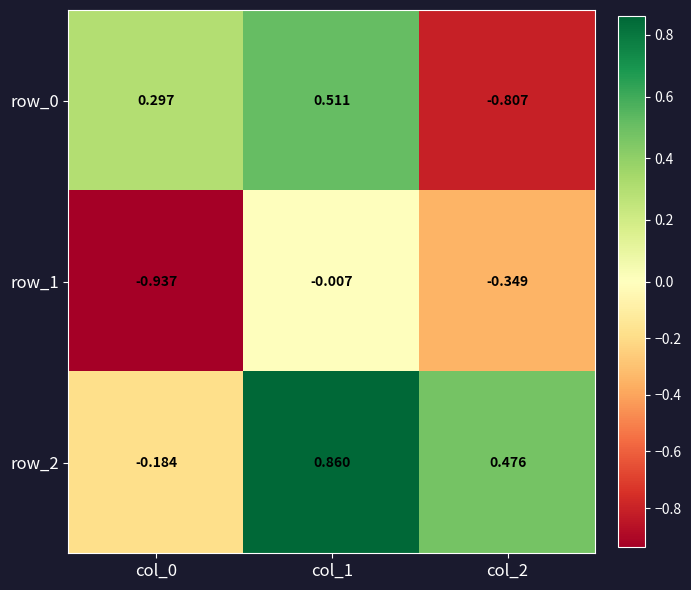

Is the value of row_1 at col_2 greater than the value of row_2 at col_0?

No